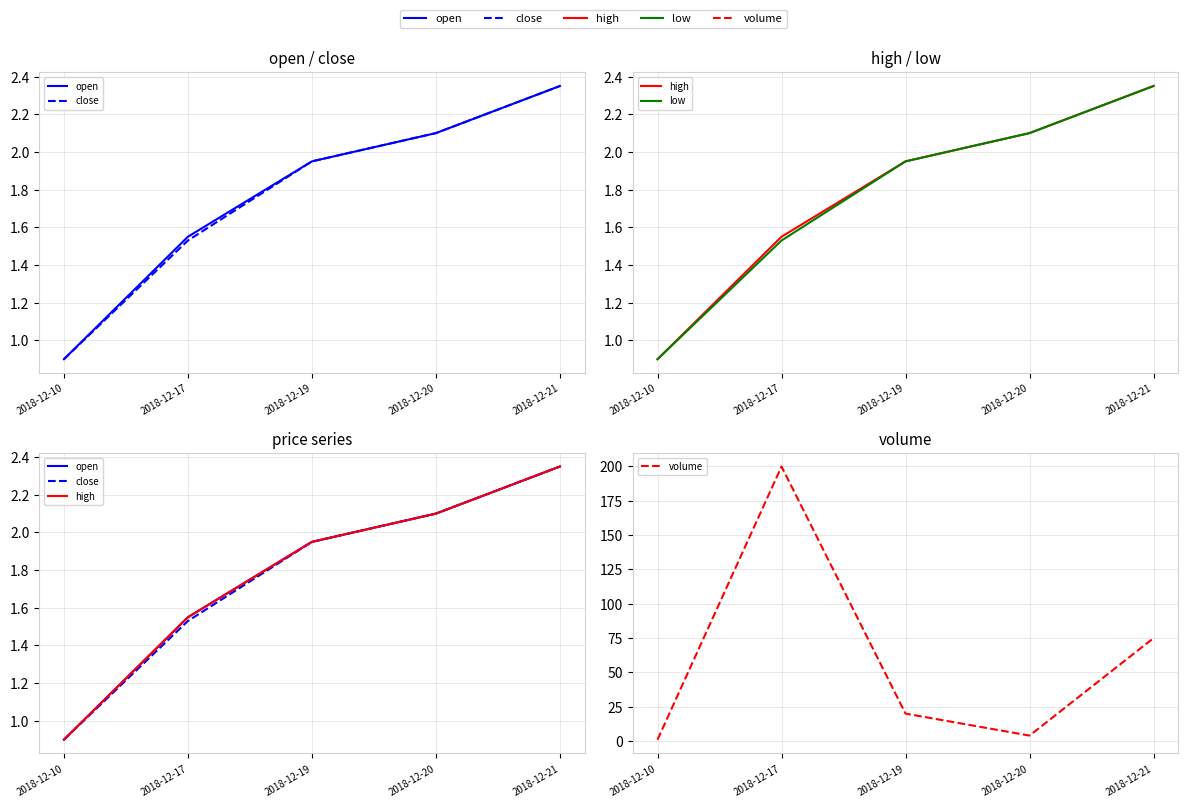

True or false: high has more than 0 points higher than both neighbors.

False